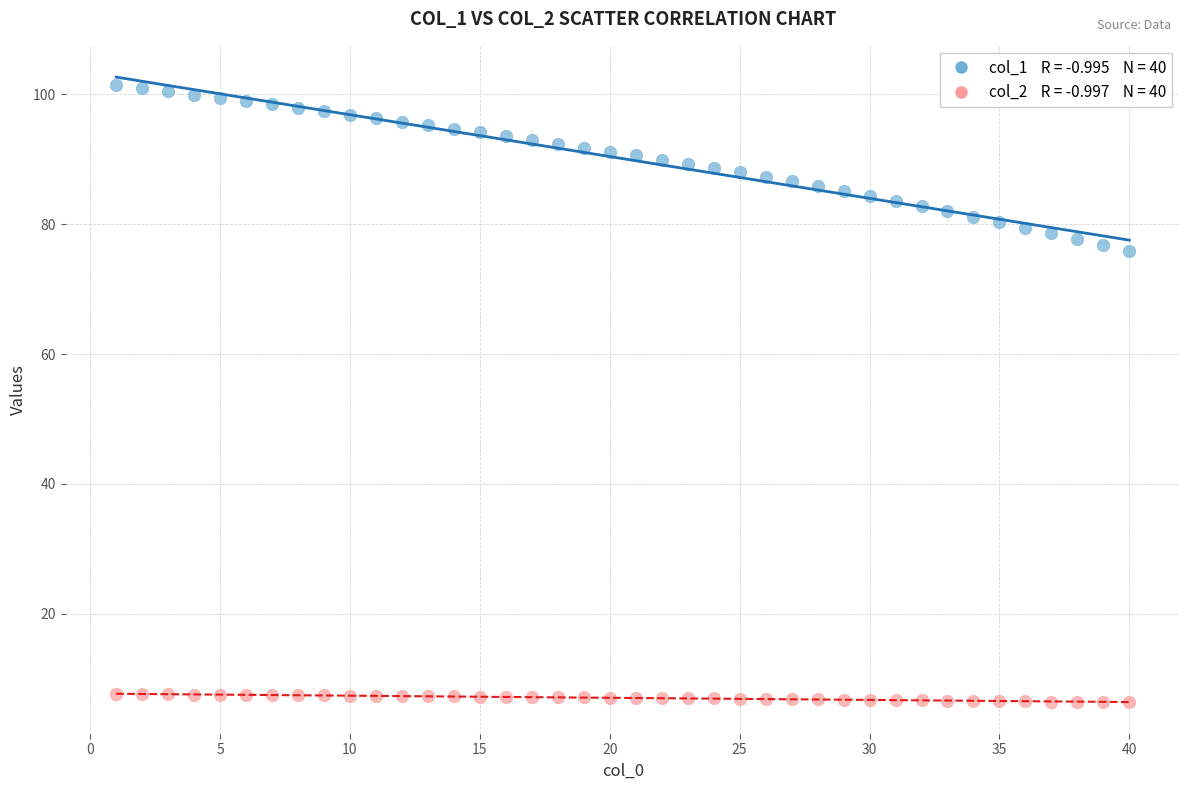

Across all data points, what is the range of X values (max minus min)?

39.0